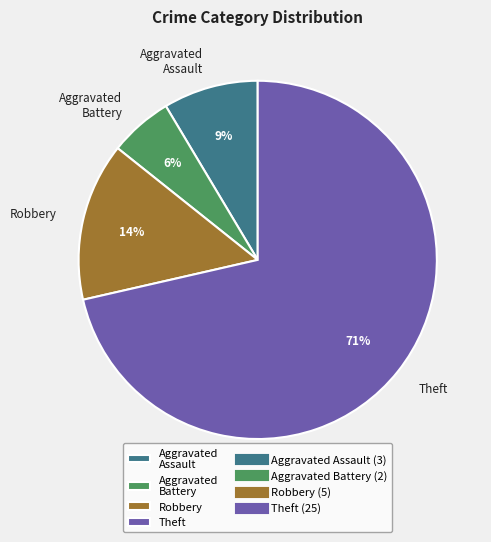

Which category has the smallest portion of the pie?

Aggravated Battery